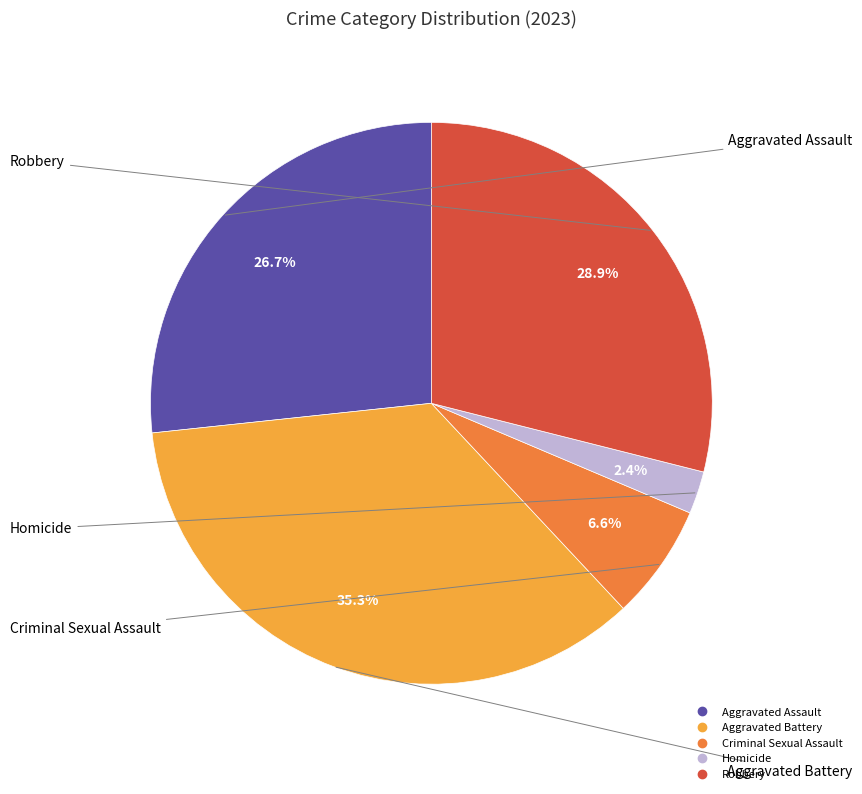

To the nearest percent, what is the average slice percentage?

20%